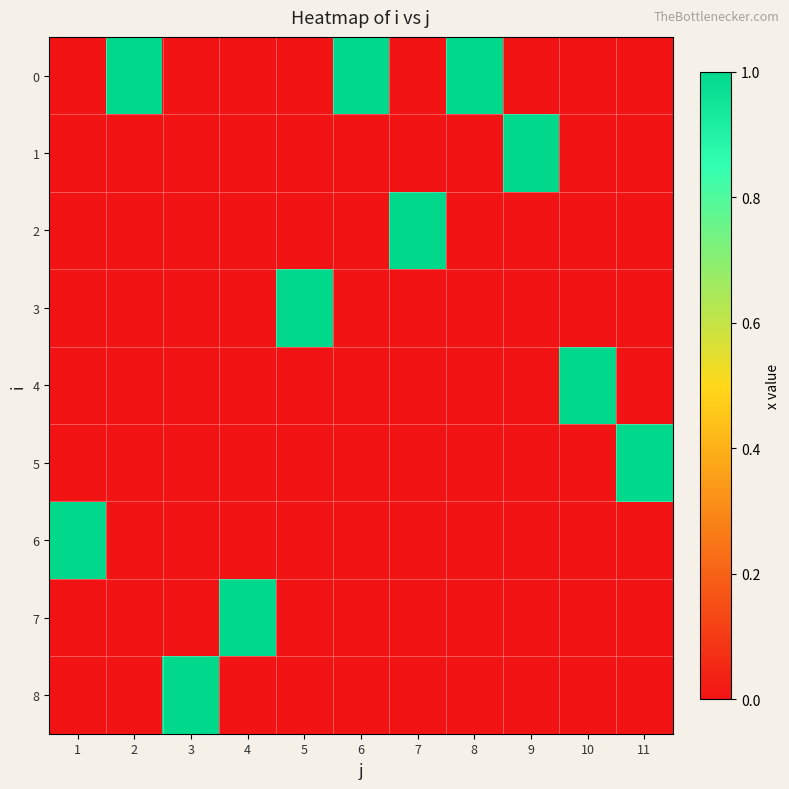

Reading left to right, extract all data points from this chart.

0: 1=0	2=1	3=0	4=0	5=0	6=1	7=0	8=1	9=0	10=0	11=0
1: 1=0	2=0	3=0	4=0	5=0	6=0	7=0	8=0	9=1	10=0	11=0
2: 1=0	2=0	3=0	4=0	5=0	6=0	7=1	8=0	9=0	10=0	11=0
3: 1=0	2=0	3=0	4=0	5=1	6=0	7=0	8=0	9=0	10=0	11=0
4: 1=0	2=0	3=0	4=0	5=0	6=0	7=0	8=0	9=0	10=1	11=0
5: 1=0	2=0	3=0	4=0	5=0	6=0	7=0	8=0	9=0	10=0	11=1
6: 1=1	2=0	3=0	4=0	5=0	6=0	7=0	8=0	9=0	10=0	11=0
7: 1=0	2=0	3=0	4=1	5=0	6=0	7=0	8=0	9=0	10=0	11=0
8: 1=0	2=0	3=1	4=0	5=0	6=0	7=0	8=0	9=0	10=0	11=0